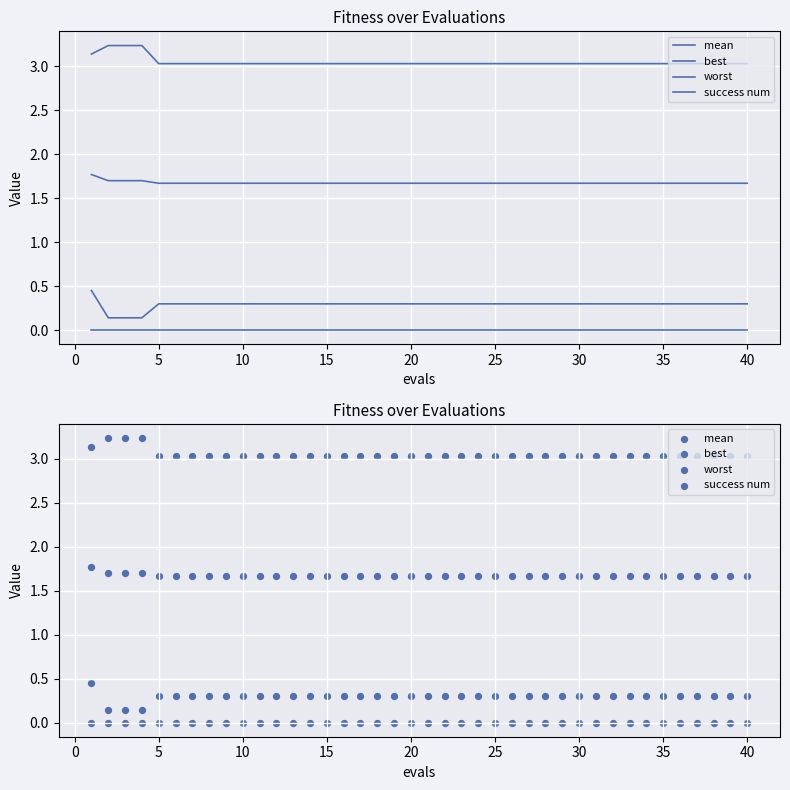

Is the value of best at 30 greater than the value of mean at −5?

No